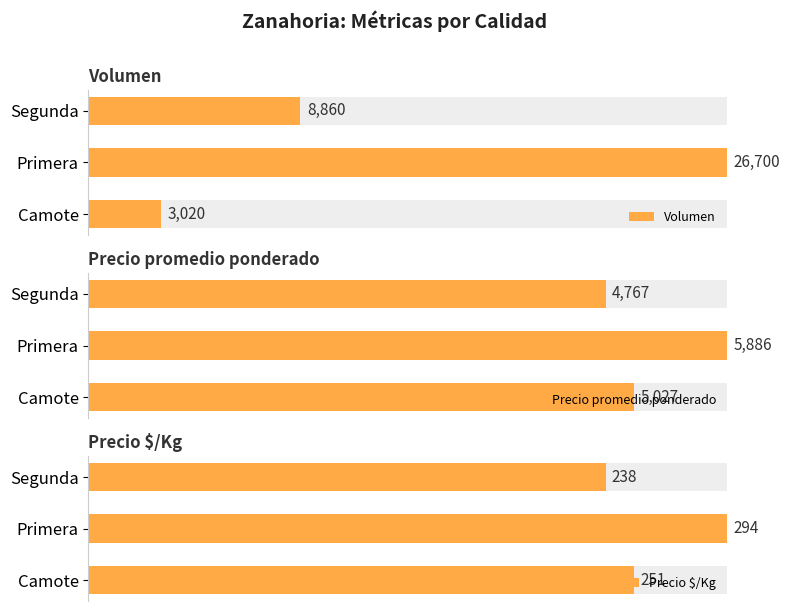

What are all the series names shown in the legend?

Volumen, Precio promedio ponderado, Precio $/Kg